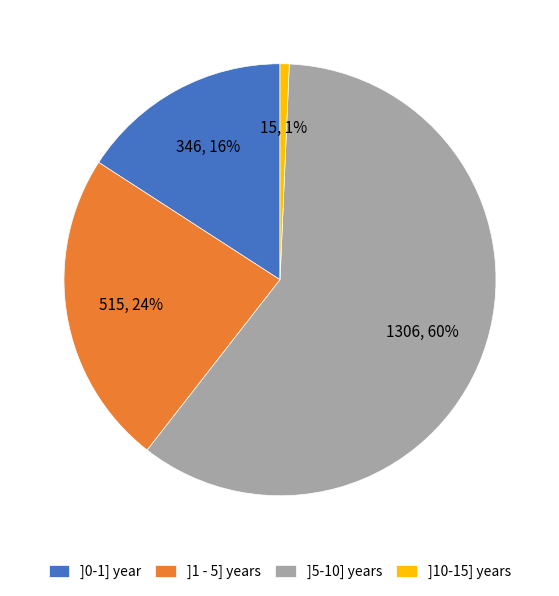

Between ]0-1] year and ]10-15] years, which is larger?

]0-1] year